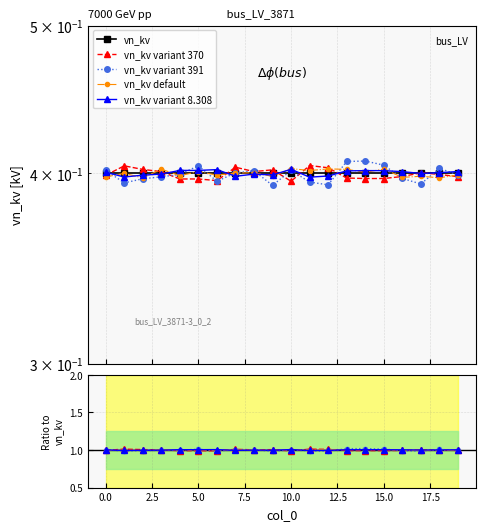

In vn_kv variant 370, how many points are higher than both neighbors (excluding endpoints)?

5